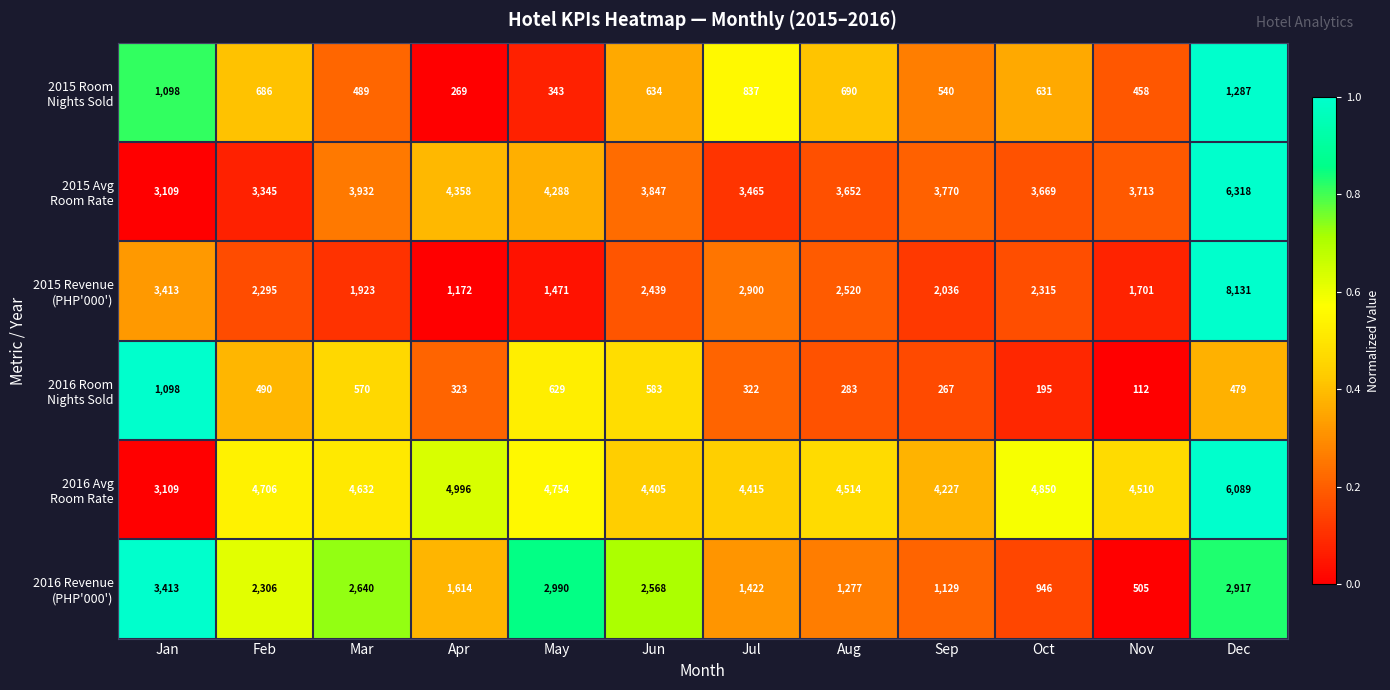

What is the spread (max minus min) of values at Jan?

2315